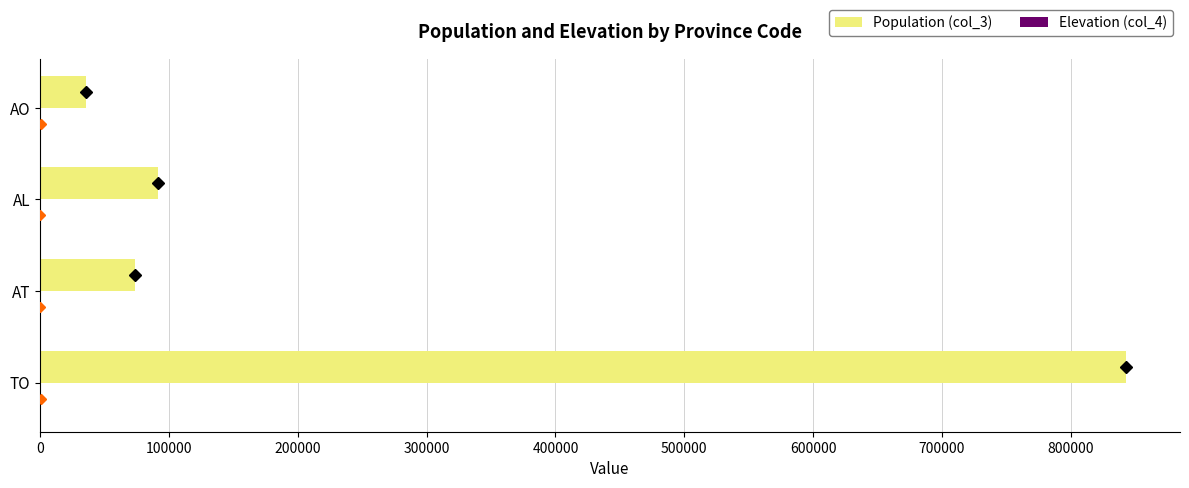

What is the greatest value displayed?

842754